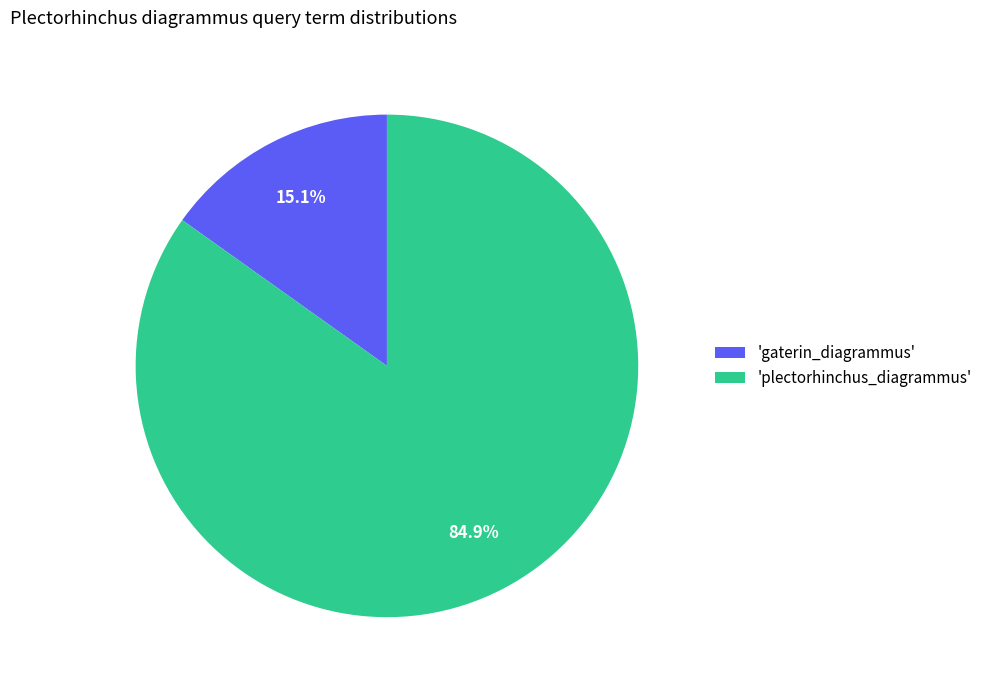

Count the number of slices in the pie.

2